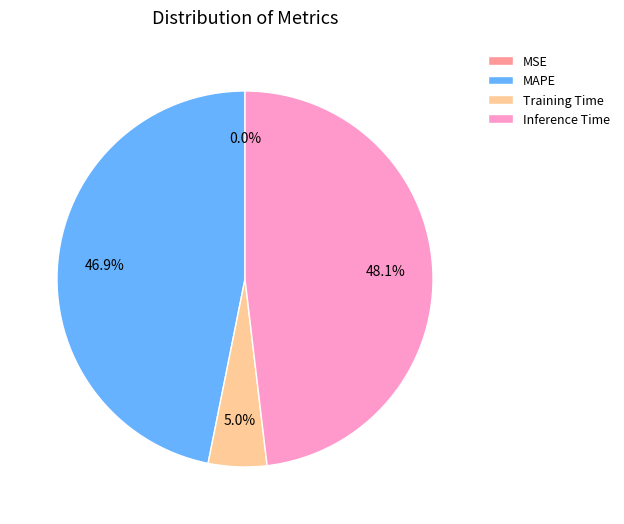

Which slice is the largest?

Inference Time